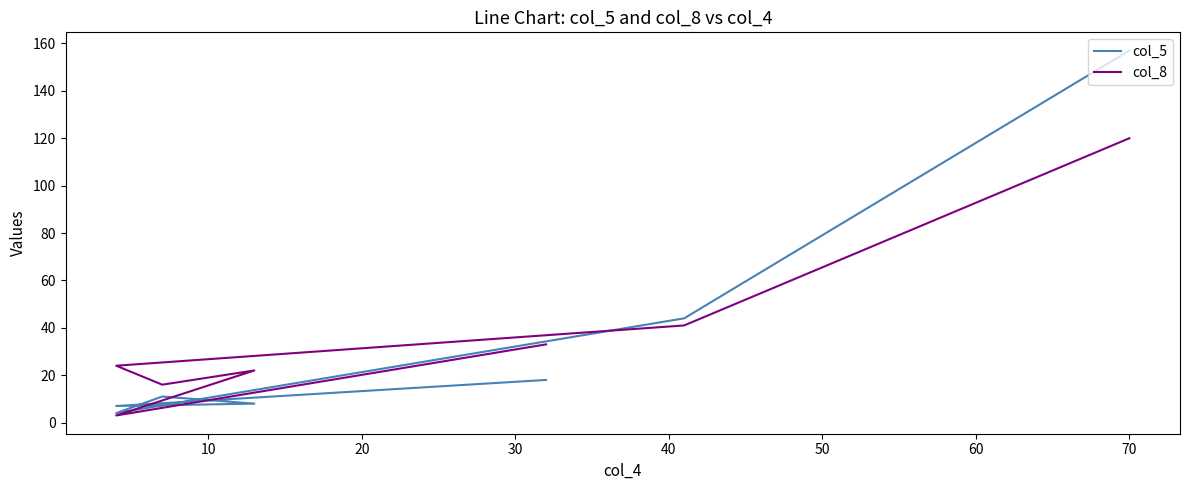

The value of col_5 at 40 is 13. True or false?

False